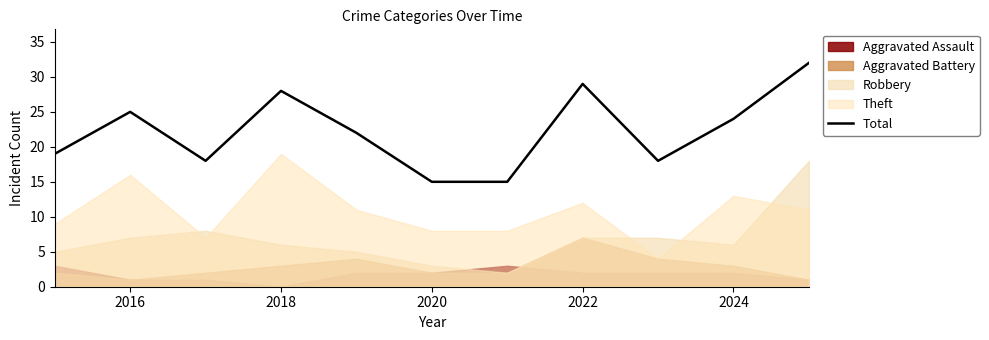

What is the change in value from 2022 to 2024?

-5